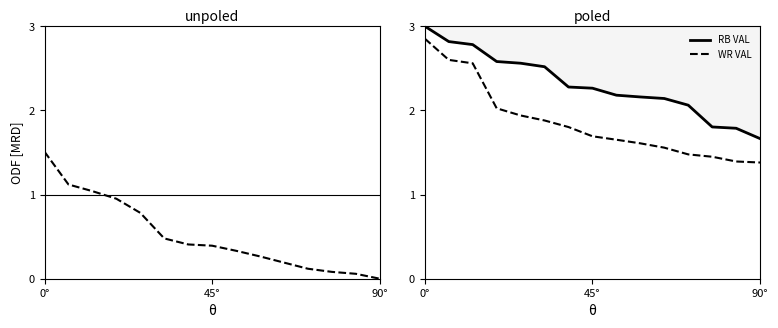

True or false: RB VAL and WR VAL intersect in this chart.

False